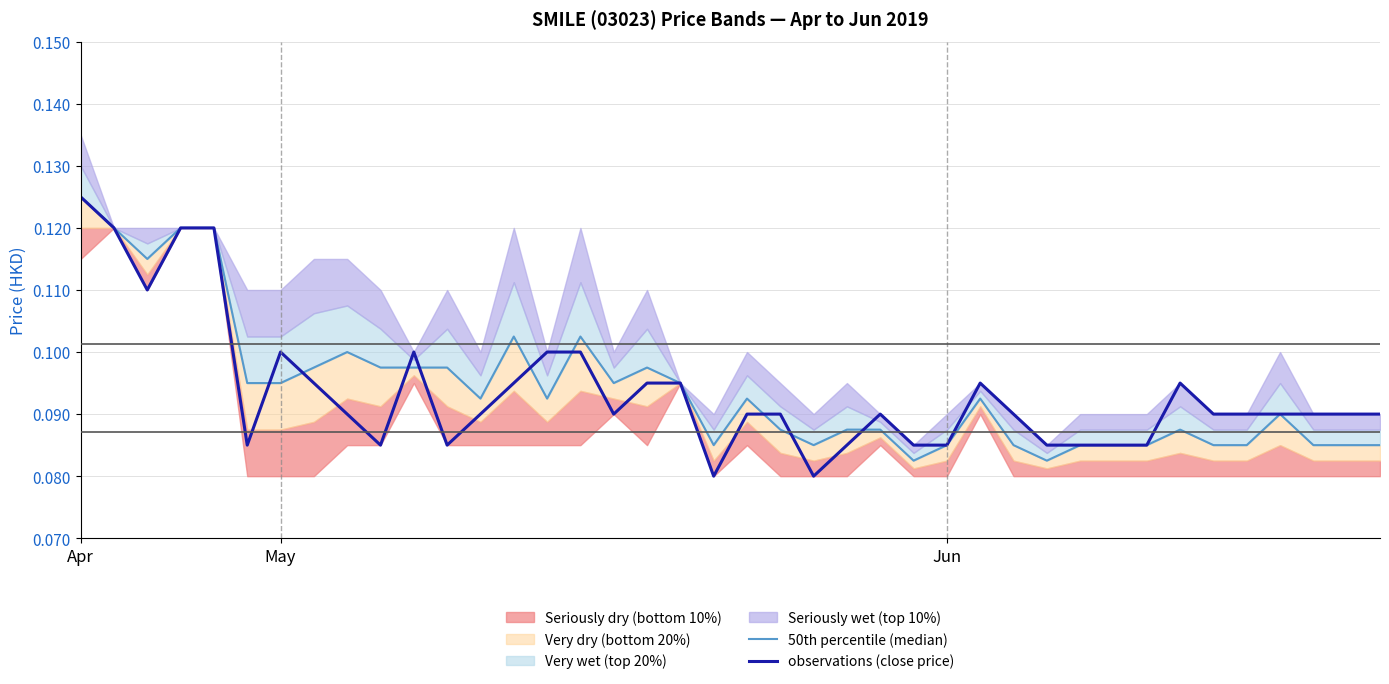

At which label does observations (close price) reach its peak?

Apr